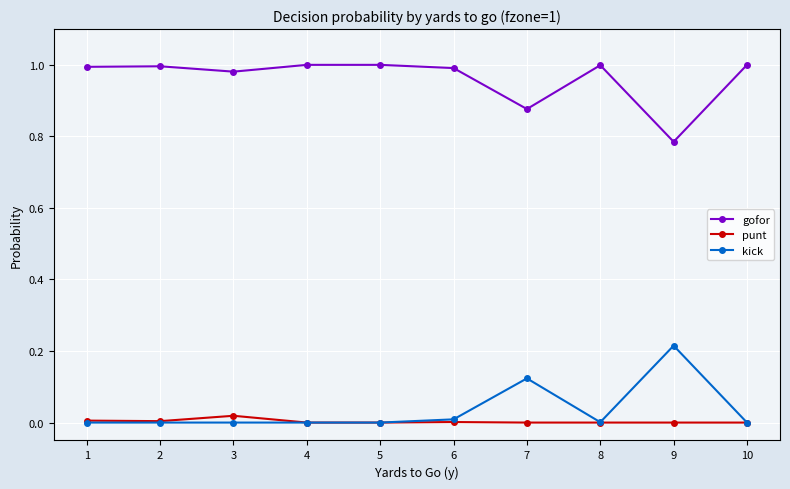

Rank the series by their maximum value, from highest to lowest.

gofor, kick, punt